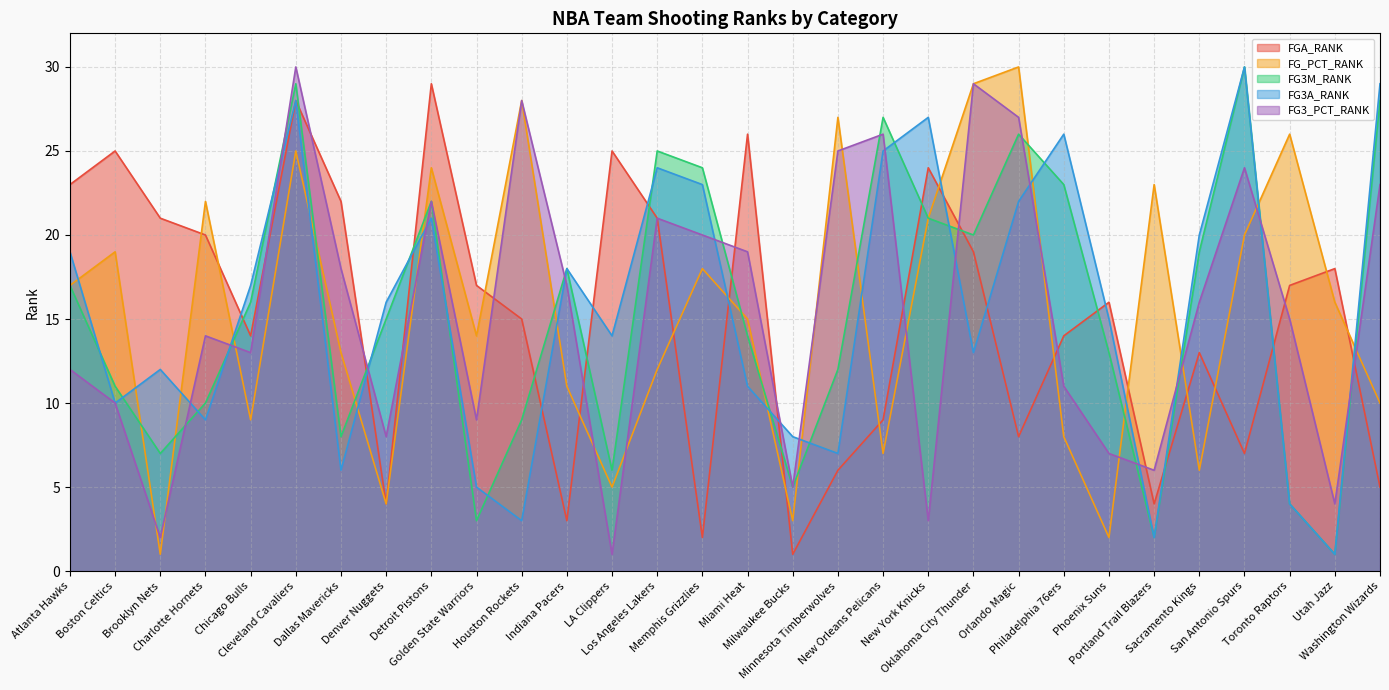

Reading left to right, what are all the values shown in this chart?

FGA_RANK: Atlanta Hawks=23	Boston Celtics=25	Brooklyn Nets=21	Charlotte Hornets=20	Chicago Bulls=14	Cleveland Cavaliers=28	Dallas Mavericks=22	Denver Nuggets=4	Detroit Pistons=29	Golden State Warriors=17	Houston Rockets=15	Indiana Pacers=3	LA Clippers=25	Los Angeles Lakers=21	Memphis Grizzlies=2	Miami Heat=26	Milwaukee Bucks=1	Minnesota Timberwolves=6	New Orleans Pelicans=9	New York Knicks=24	Oklahoma City Thunder=19	Orlando Magic=8	Philadelphia 76ers=14	Phoenix Suns=16	Portland Trail Blazers=4	Sacramento Kings=13	San Antonio Spurs=7	Toronto Raptors=17	Utah Jazz=18	Washington Wizards=5
FG_PCT_RANK: Atlanta Hawks=17	Boston Celtics=19	Brooklyn Nets=1	Charlotte Hornets=22	Chicago Bulls=9	Cleveland Cavaliers=25	Dallas Mavericks=13	Denver Nuggets=4	Detroit Pistons=24	Golden State Warriors=14	Houston Rockets=28	Indiana Pacers=11	LA Clippers=5	Los Angeles Lakers=12	Memphis Grizzlies=18	Miami Heat=15	Milwaukee Bucks=3	Minnesota Timberwolves=27	New Orleans Pelicans=7	New York Knicks=21	Oklahoma City Thunder=29	Orlando Magic=30	Philadelphia 76ers=8	Phoenix Suns=2	Portland Trail Blazers=23	Sacramento Kings=6	San Antonio Spurs=20	Toronto Raptors=26	Utah Jazz=16	Washington Wizards=10
FG3M_RANK: Atlanta Hawks=17	Boston Celtics=11	Brooklyn Nets=7	Charlotte Hornets=10	Chicago Bulls=16	Cleveland Cavaliers=29	Dallas Mavericks=8	Denver Nuggets=15	Detroit Pistons=22	Golden State Warriors=3	Houston Rockets=9	Indiana Pacers=18	LA Clippers=6	Los Angeles Lakers=25	Memphis Grizzlies=24	Miami Heat=14	Milwaukee Bucks=5	Minnesota Timberwolves=12	New Orleans Pelicans=27	New York Knicks=21	Oklahoma City Thunder=20	Orlando Magic=26	Philadelphia 76ers=23	Phoenix Suns=13	Portland Trail Blazers=2	Sacramento Kings=19	San Antonio Spurs=30	Toronto Raptors=4	Utah Jazz=1	Washington Wizards=28
FG3A_RANK: Atlanta Hawks=19	Boston Celtics=10	Brooklyn Nets=12	Charlotte Hornets=9	Chicago Bulls=17	Cleveland Cavaliers=28	Dallas Mavericks=6	Denver Nuggets=16	Detroit Pistons=21	Golden State Warriors=5	Houston Rockets=3	Indiana Pacers=18	LA Clippers=14	Los Angeles Lakers=24	Memphis Grizzlies=23	Miami Heat=11	Milwaukee Bucks=8	Minnesota Timberwolves=7	New Orleans Pelicans=25	New York Knicks=27	Oklahoma City Thunder=13	Orlando Magic=22	Philadelphia 76ers=26	Phoenix Suns=15	Portland Trail Blazers=2	Sacramento Kings=20	San Antonio Spurs=30	Toronto Raptors=4	Utah Jazz=1	Washington Wizards=29
FG3_PCT_RANK: Atlanta Hawks=12	Boston Celtics=10	Brooklyn Nets=2	Charlotte Hornets=14	Chicago Bulls=13	Cleveland Cavaliers=30	Dallas Mavericks=18	Denver Nuggets=8	Detroit Pistons=22	Golden State Warriors=9	Houston Rockets=28	Indiana Pacers=17	LA Clippers=1	Los Angeles Lakers=21	Memphis Grizzlies=20	Miami Heat=19	Milwaukee Bucks=5	Minnesota Timberwolves=25	New Orleans Pelicans=26	New York Knicks=3	Oklahoma City Thunder=29	Orlando Magic=27	Philadelphia 76ers=11	Phoenix Suns=7	Portland Trail Blazers=6	Sacramento Kings=16	San Antonio Spurs=24	Toronto Raptors=15	Utah Jazz=4	Washington Wizards=23